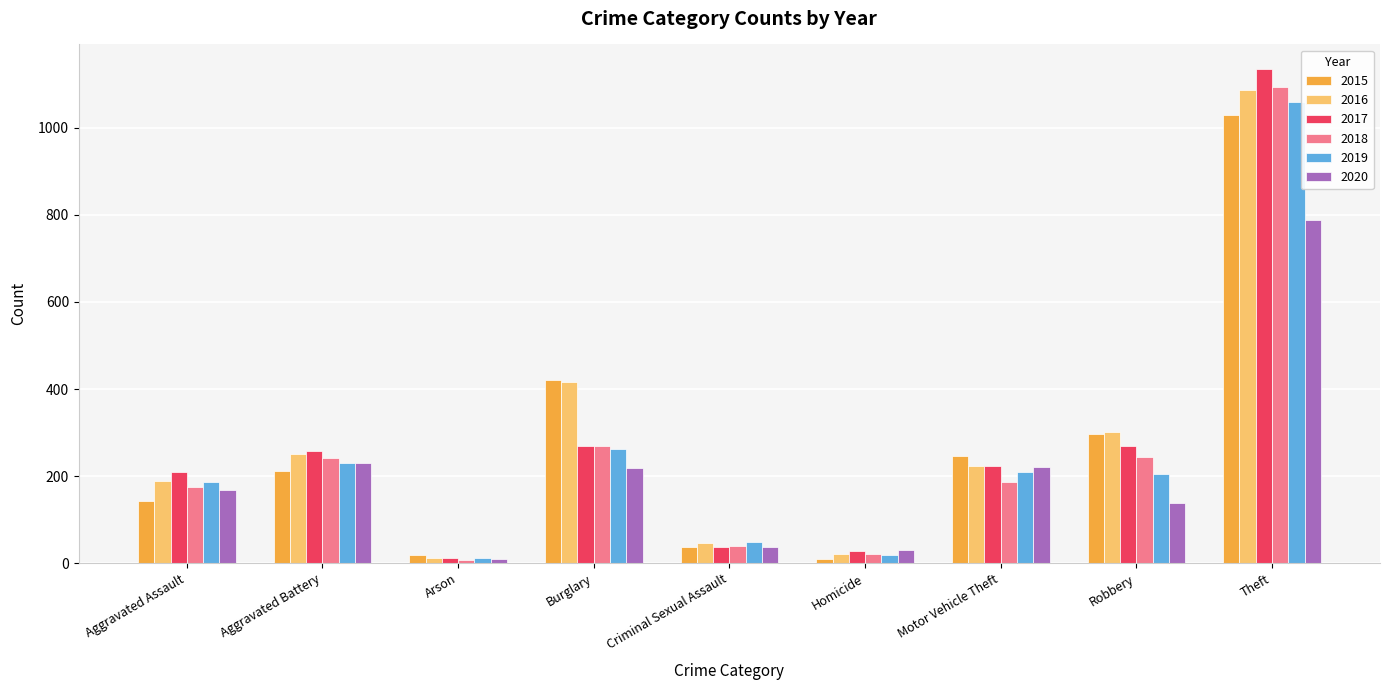

At which category is the sum across all series the highest?

Theft